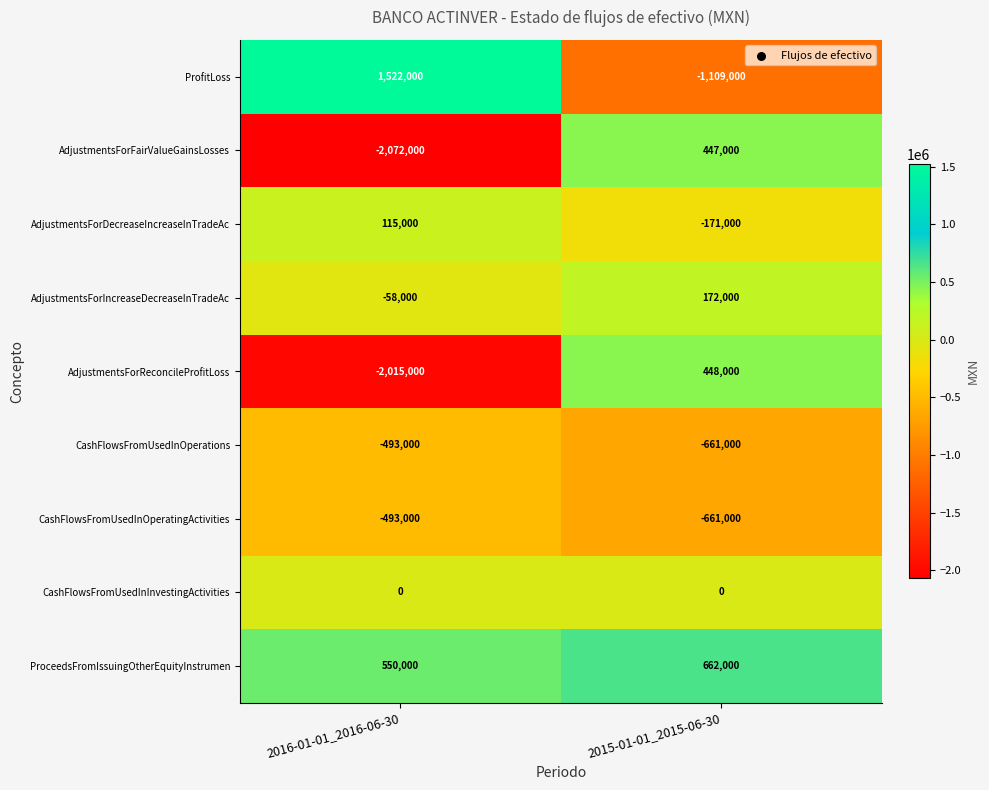

How many values in ProfitLoss are above zero?

1